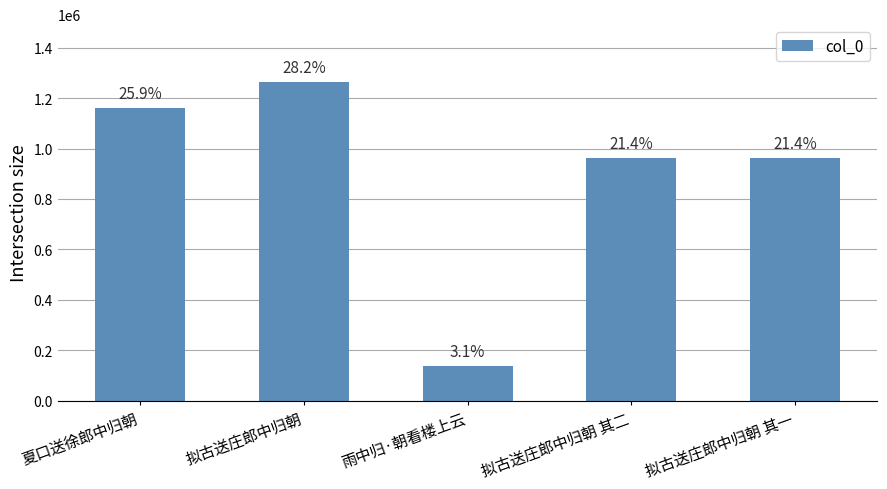

What is the difference between the values at 雨中归·朝看楼上云 and 夏口送徐郎中归朝?

1025015